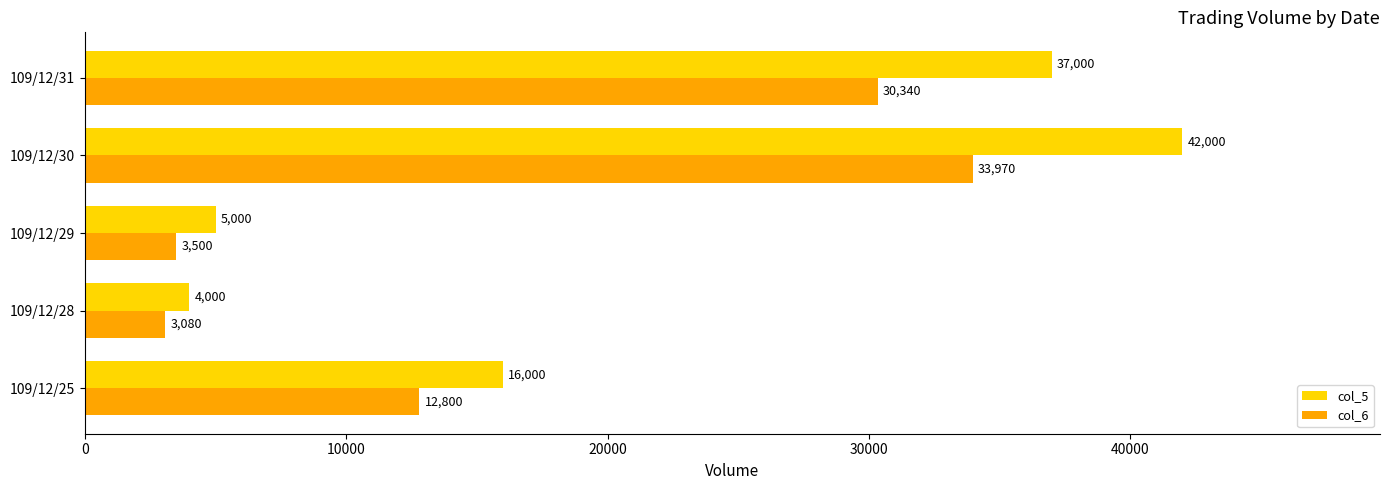

Is it true that col_6 equals 5393 at 109/12/29?

False